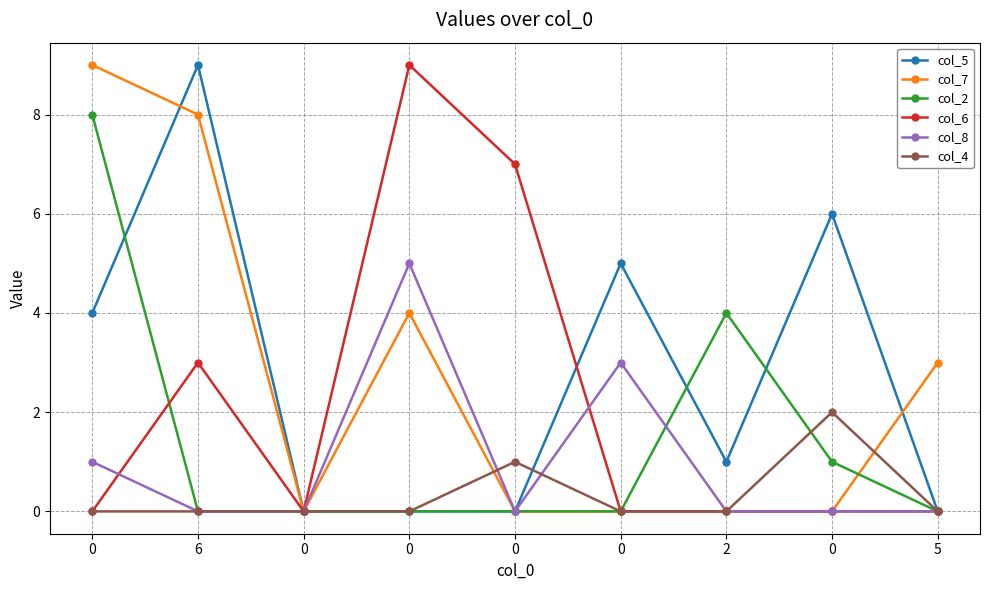

Count the number of categories in the chart.

9